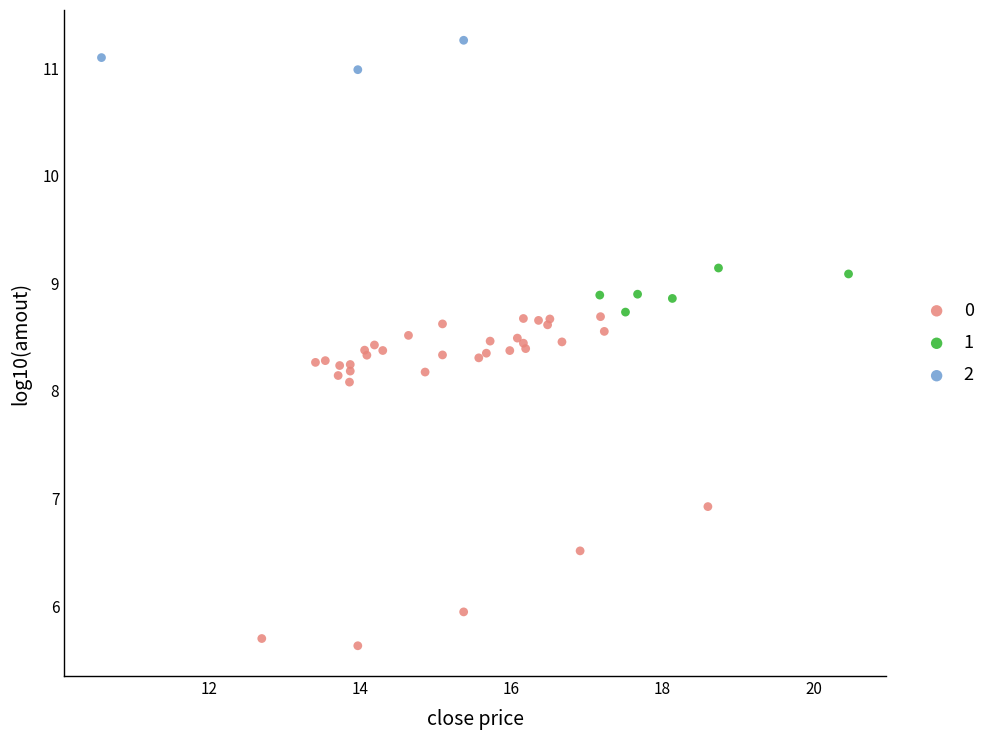

Which series has the largest Y range (max minus min)?

0